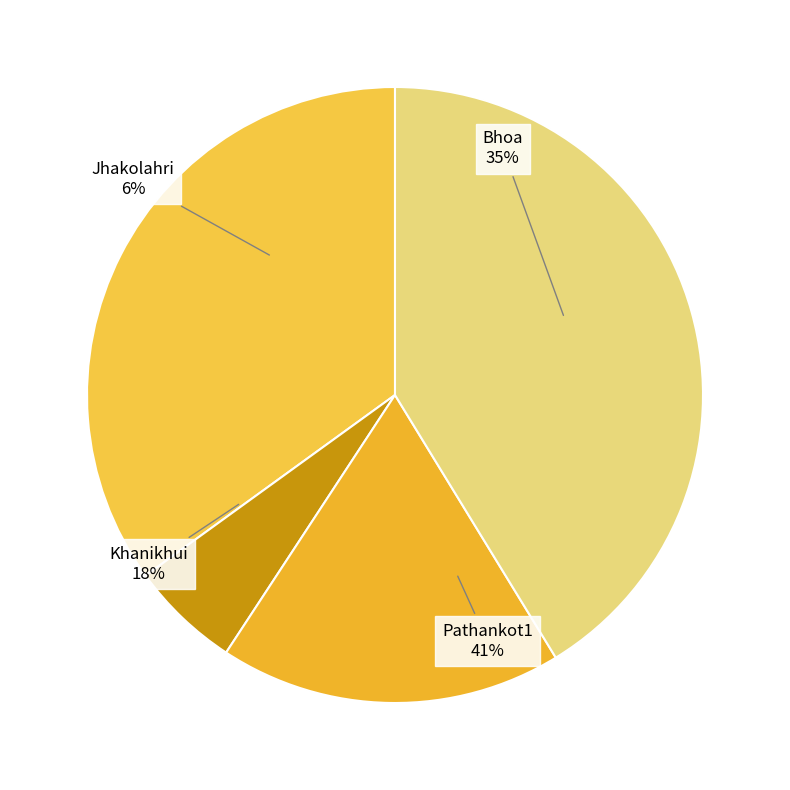

To the nearest percent, what is the difference between the largest and smallest slice percentages?

35%